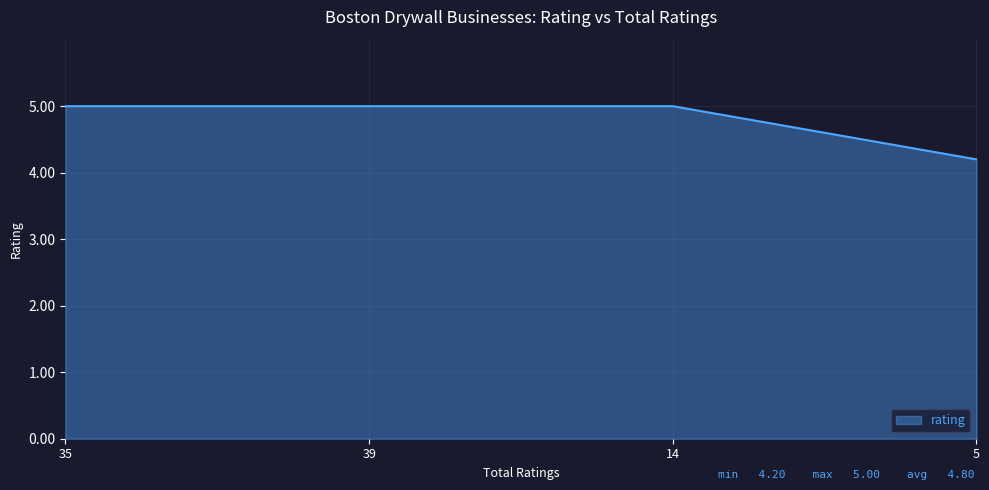

What is the ratio of the value at 5 to the value at 39?

0.8